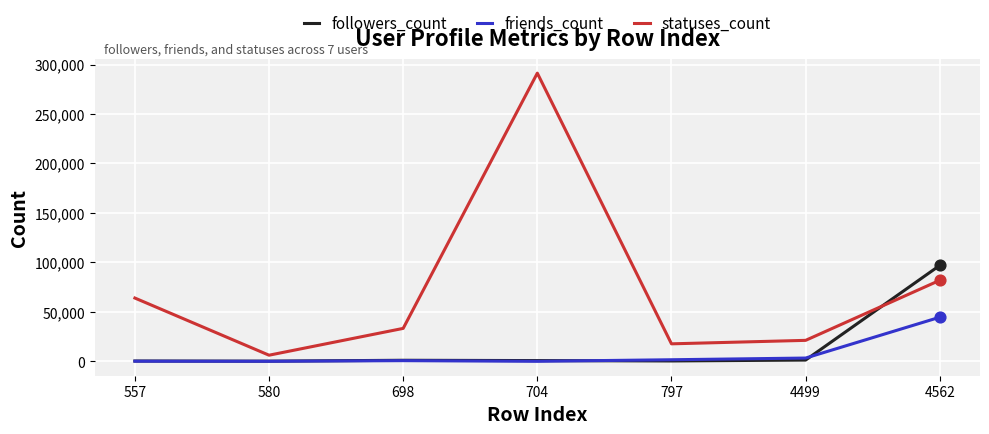

Which series has the largest total across all categories?

statuses_count